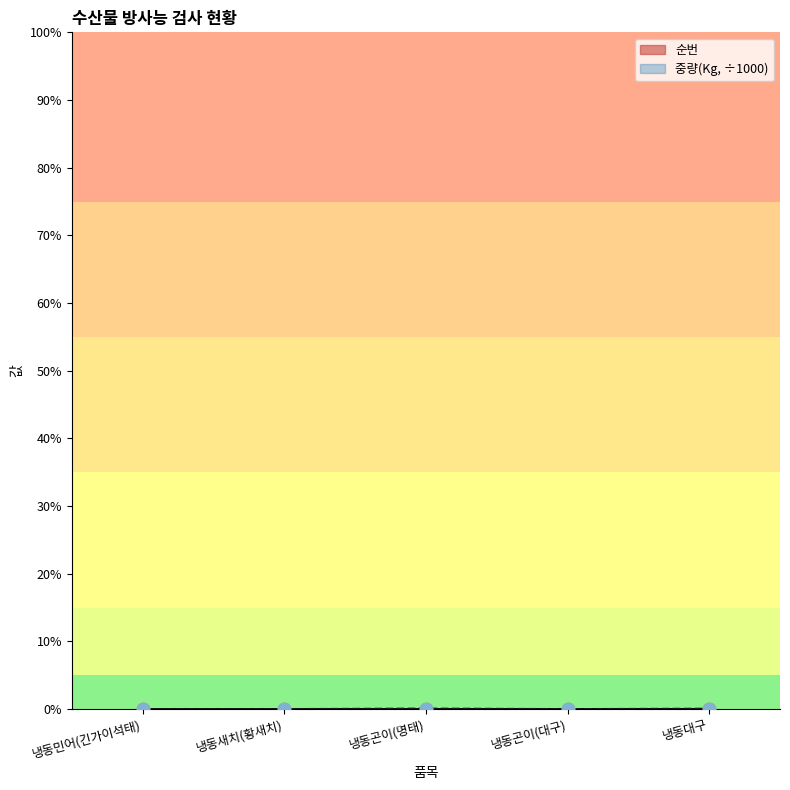

What are all the series names shown in the legend?

순번, 중량(Kg)